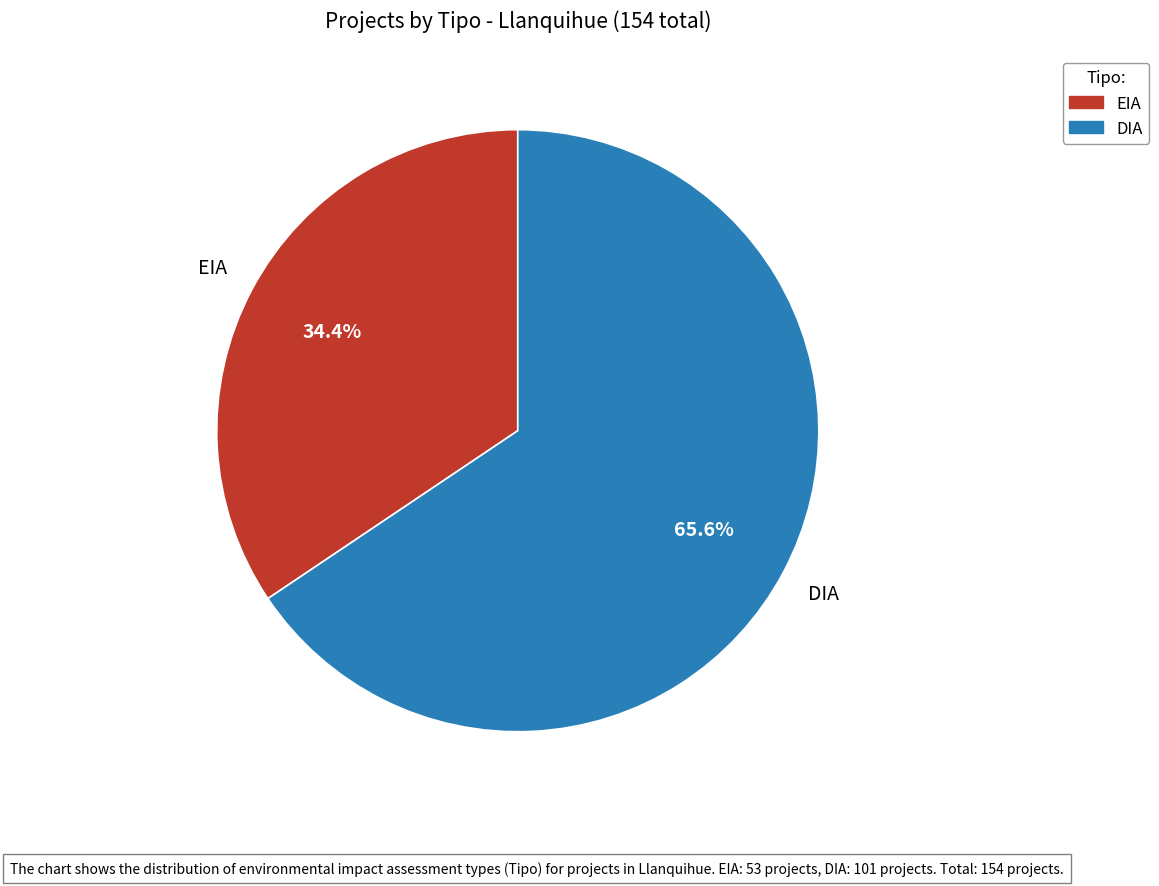

Is it true that EIA is 34% of the pie?

True